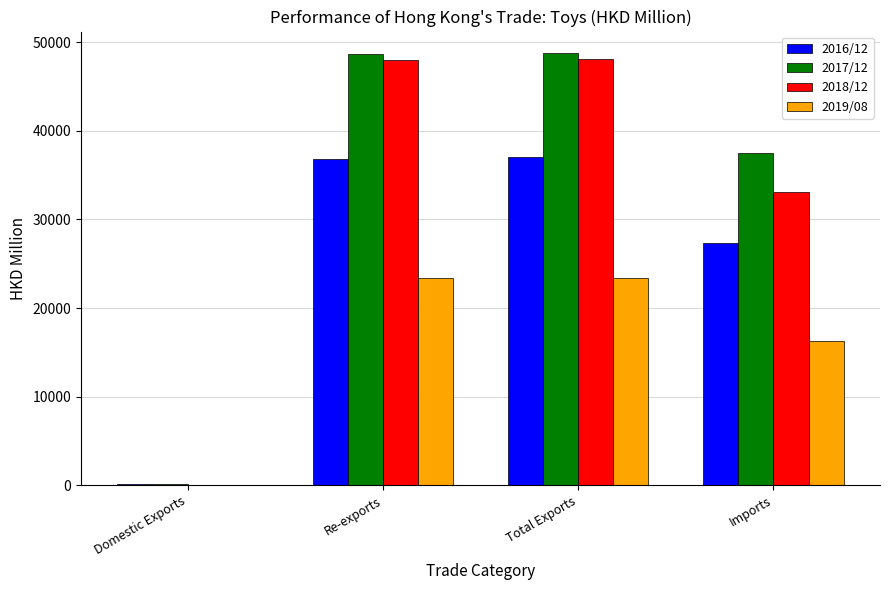

Is the value of 2019/08 at Re-exports greater than the value of 2016/12 at Domestic Exports?

Yes